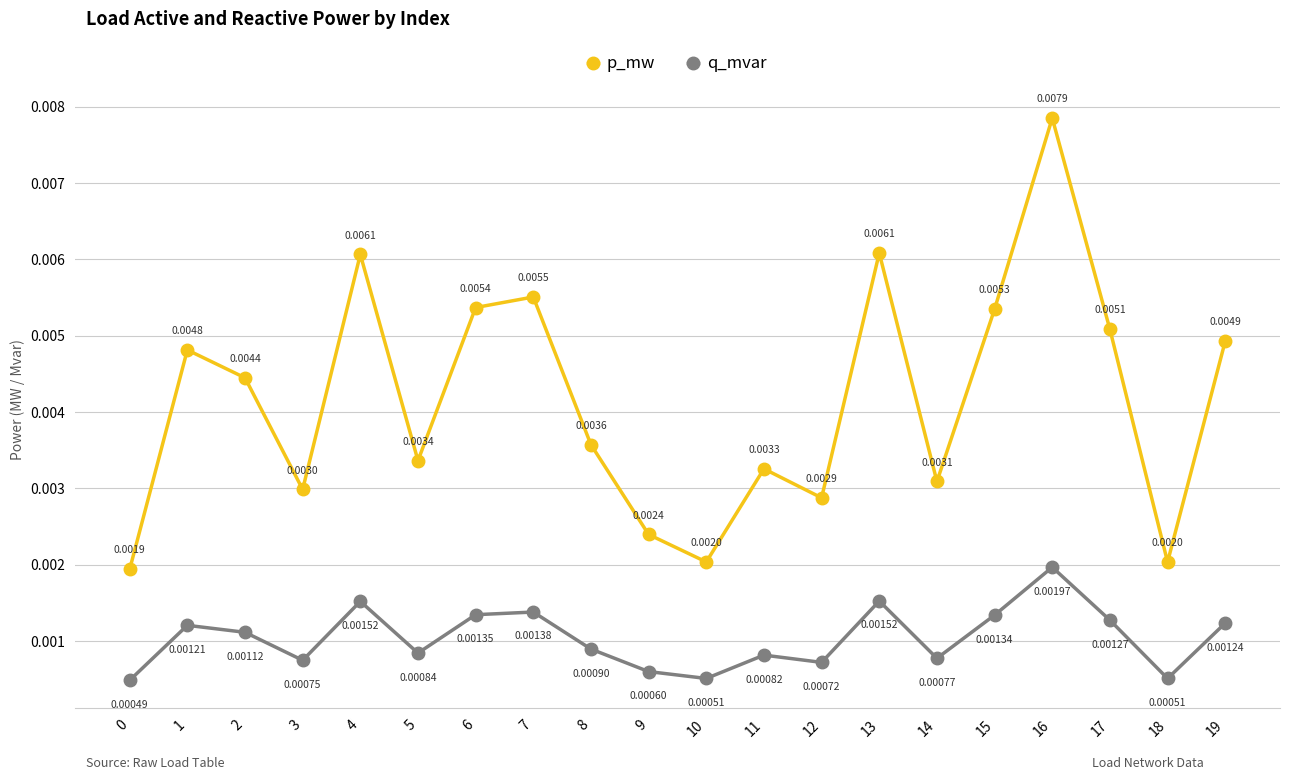

Which series changed the most between 2 and 15?

p_mw